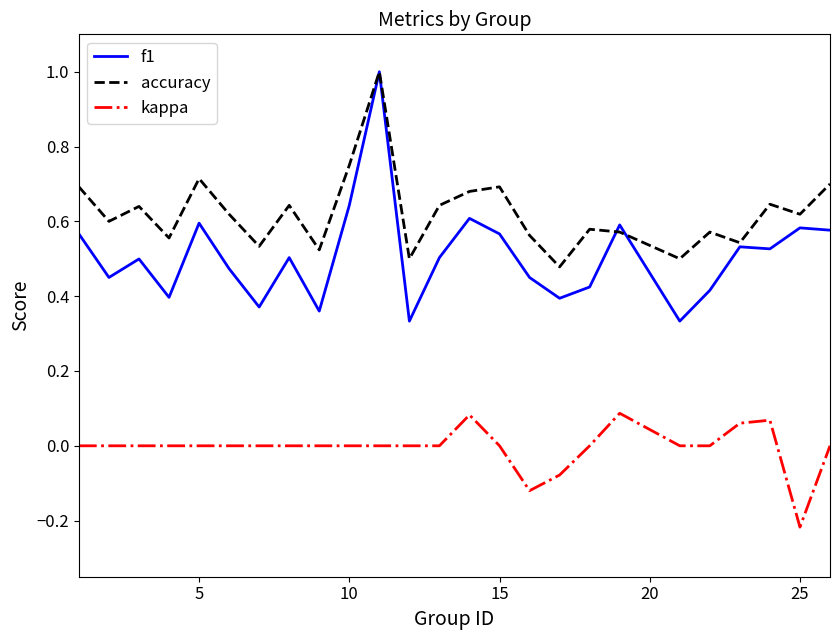

True or false: kappa and f1 cross at least once.

False